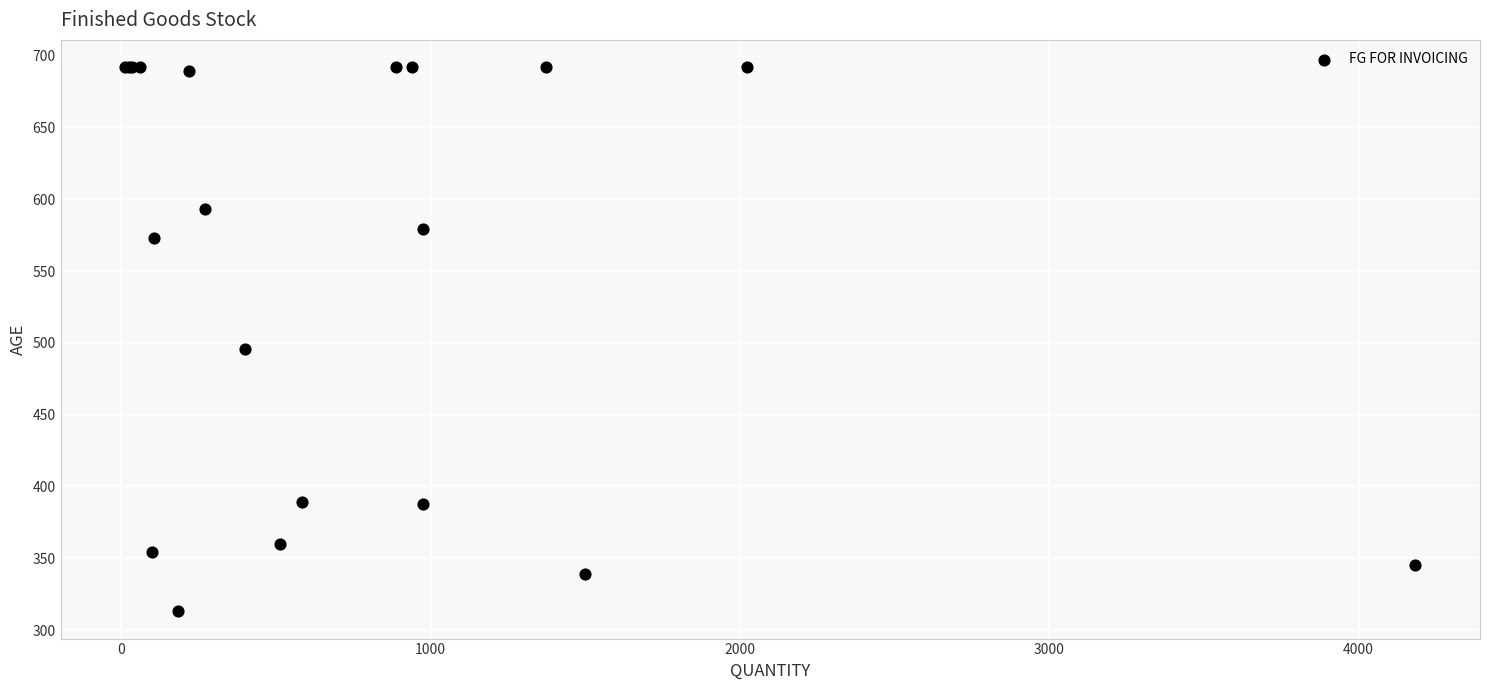

What Y value in the scatter plot is closest to 502?

496